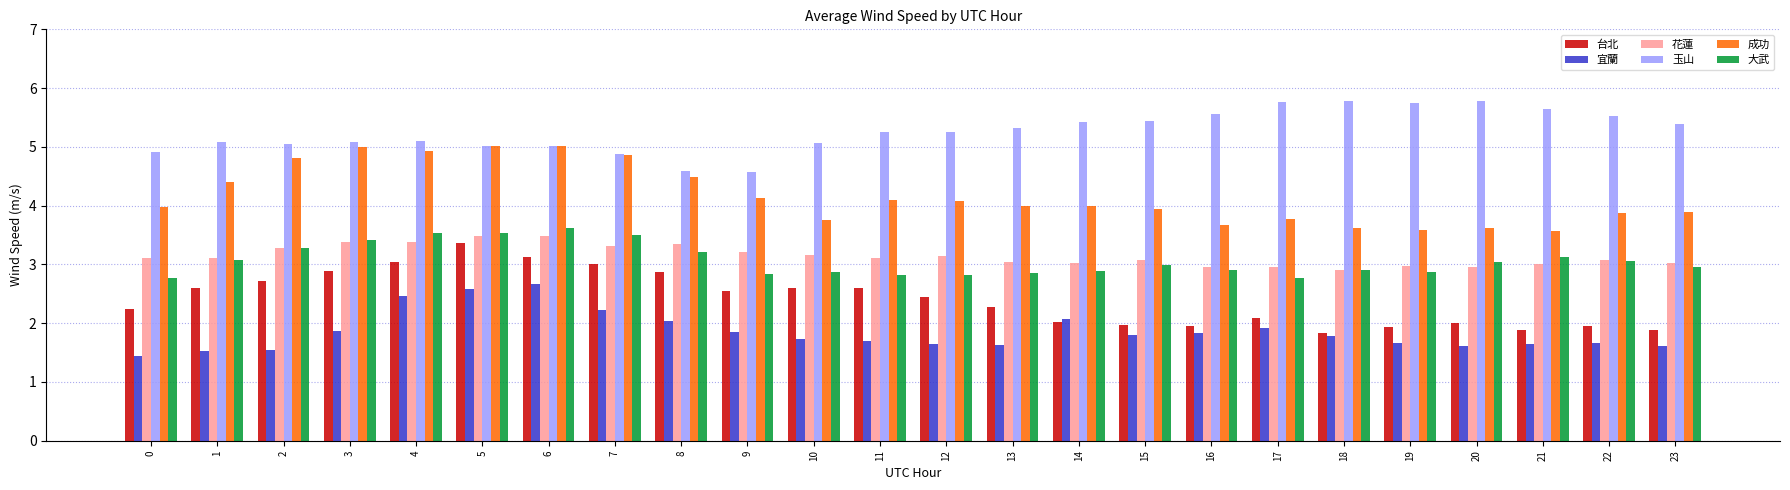

Is the value of 大武 at 16 greater than the value of 花蓮 at 10?

No